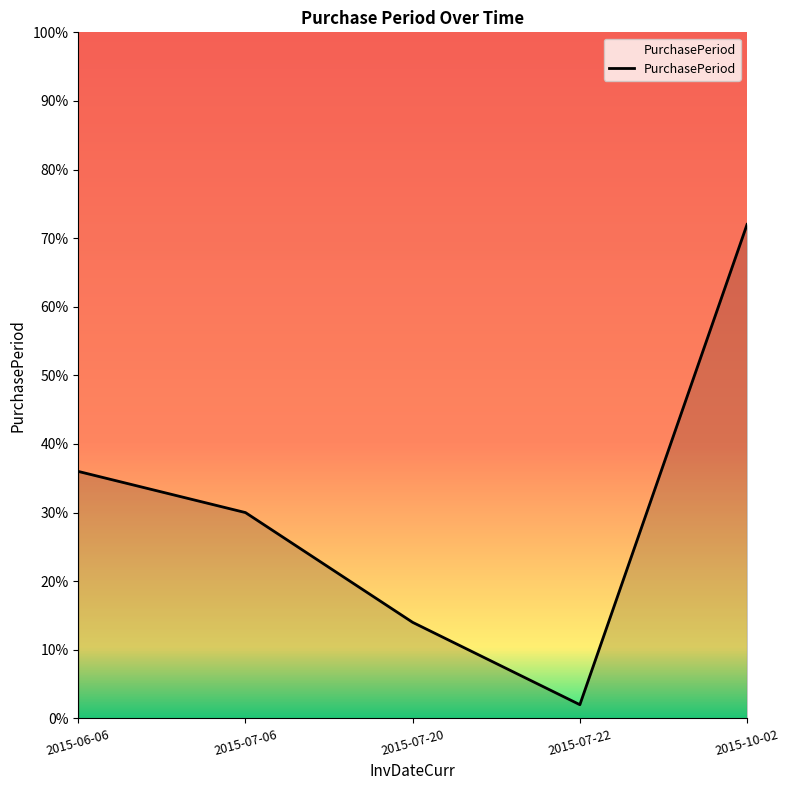

Reading left to right, list all the values displayed in this chart.

36	30	14	2	72